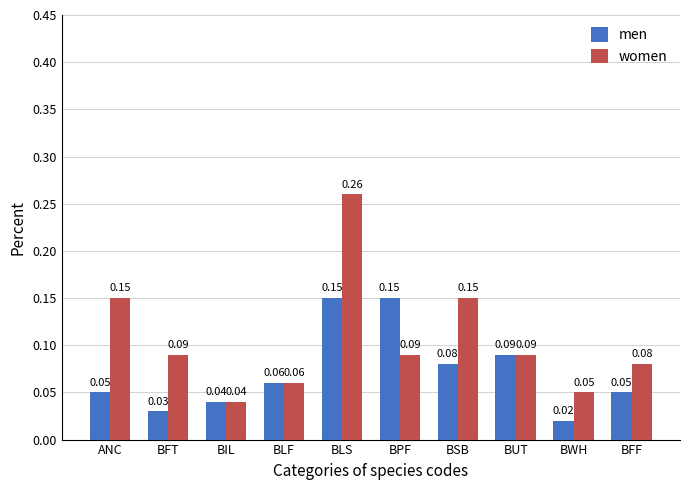

What is the label of the 7th bar from the right?

BLF